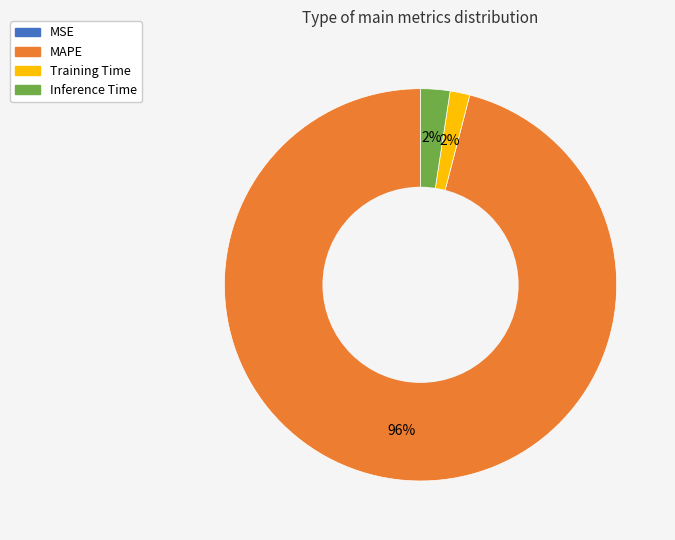

Combined, do Inference Time and MAPE account for over 50%?

Yes